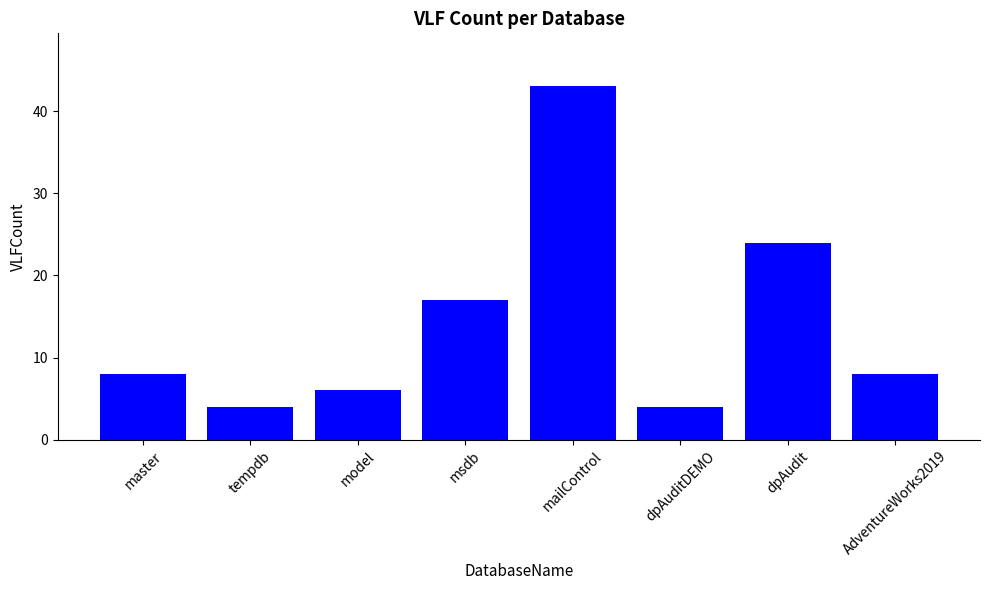

What is the label of the 7th bar from the left?

dpAudit